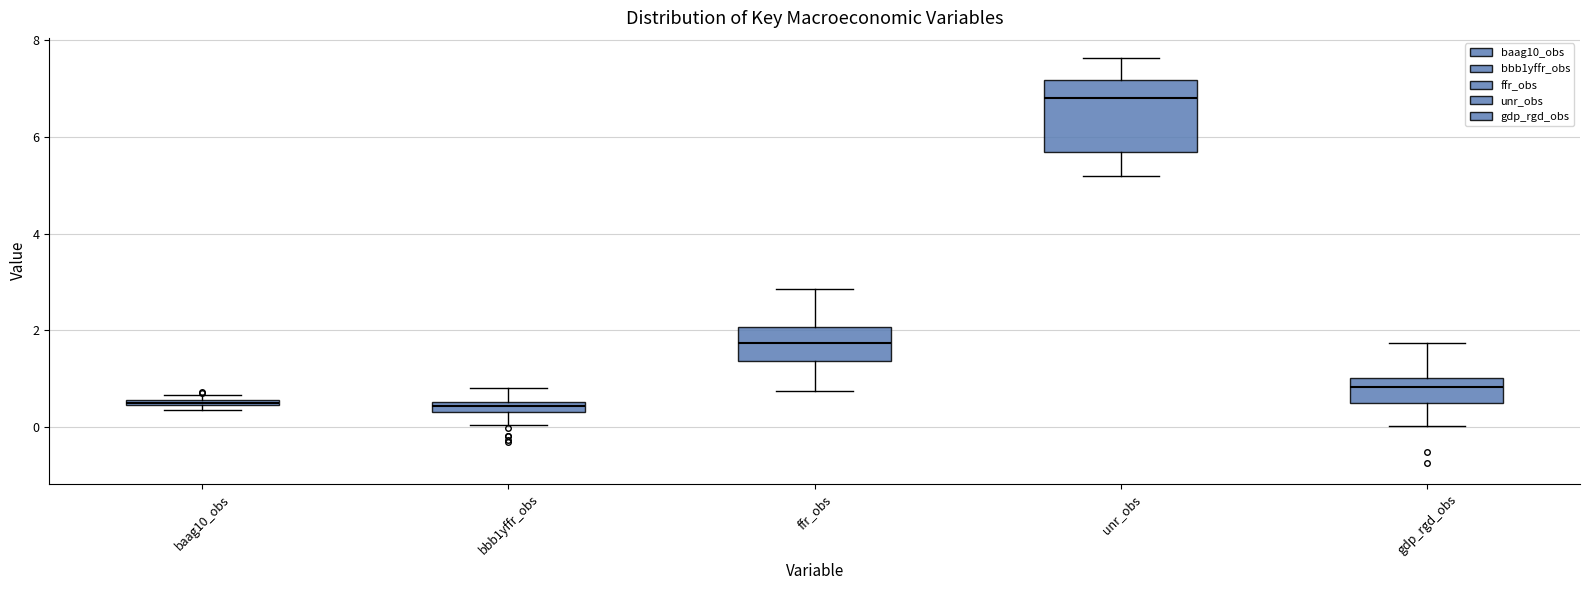

Which box's median line is the highest?

unr_obs